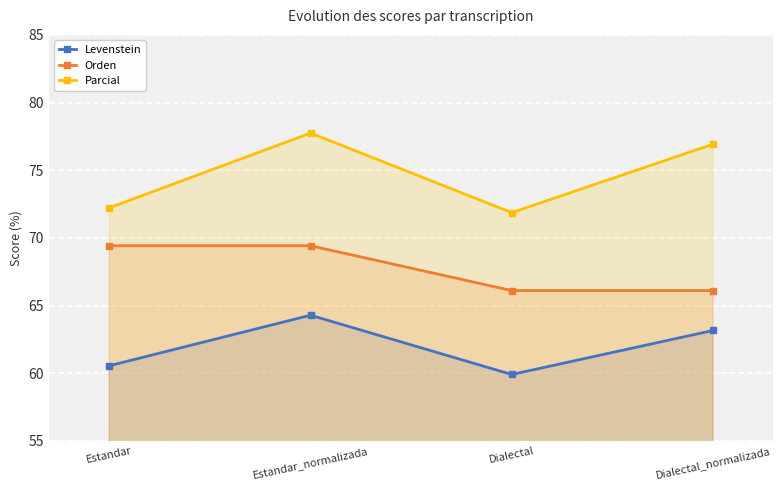

Read the Parcial value at Dialectal.

71.9